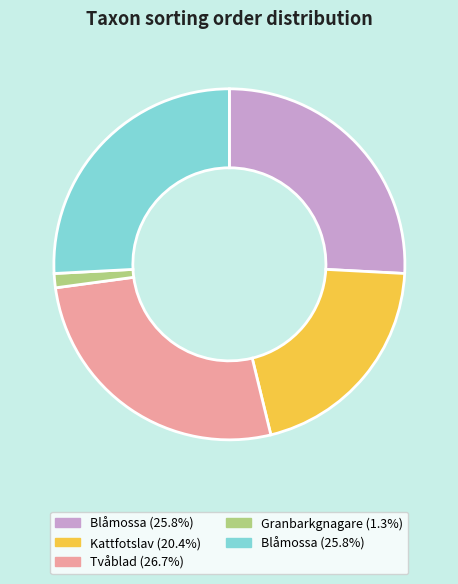

How many slices are in this pie chart?

5